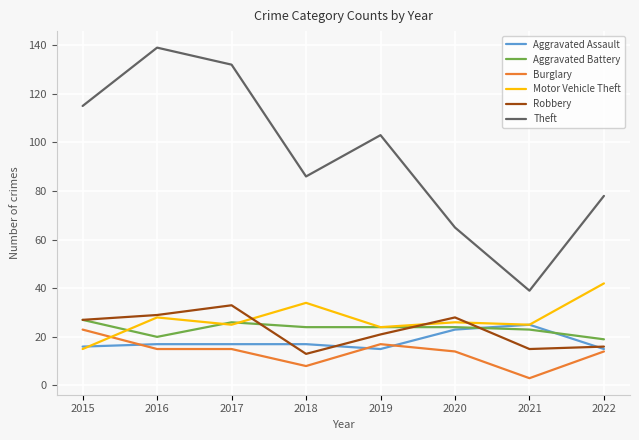

What is the difference between the maximum and second lowest values in the Aggravated Assault series?

10